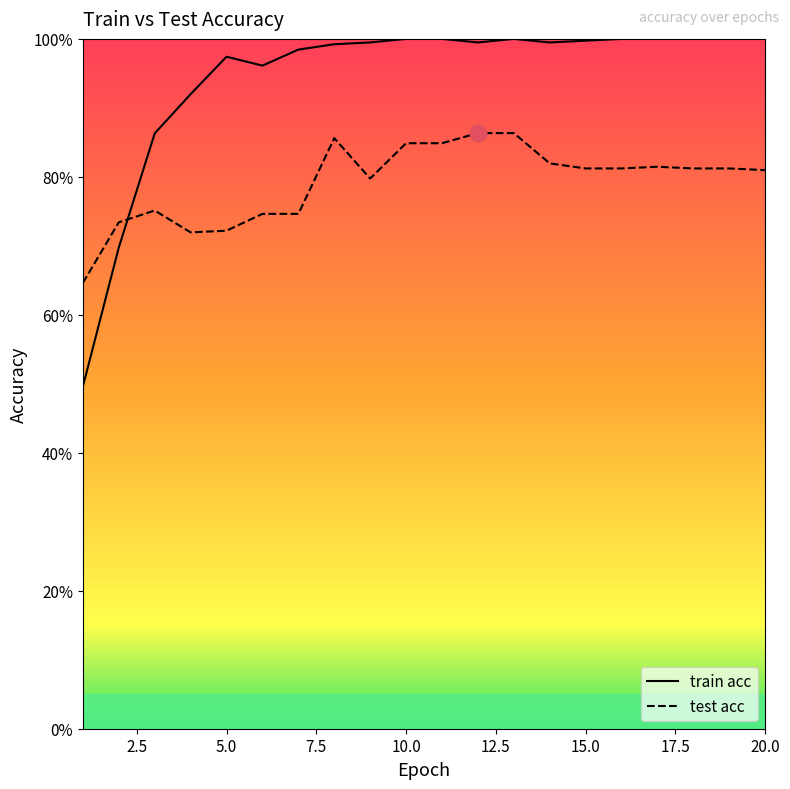

What is the minimum value shown in the chart?

0.5